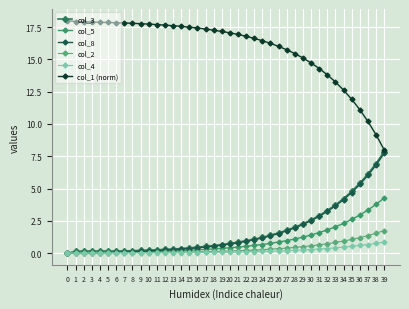

How many series are shown in this chart?

6